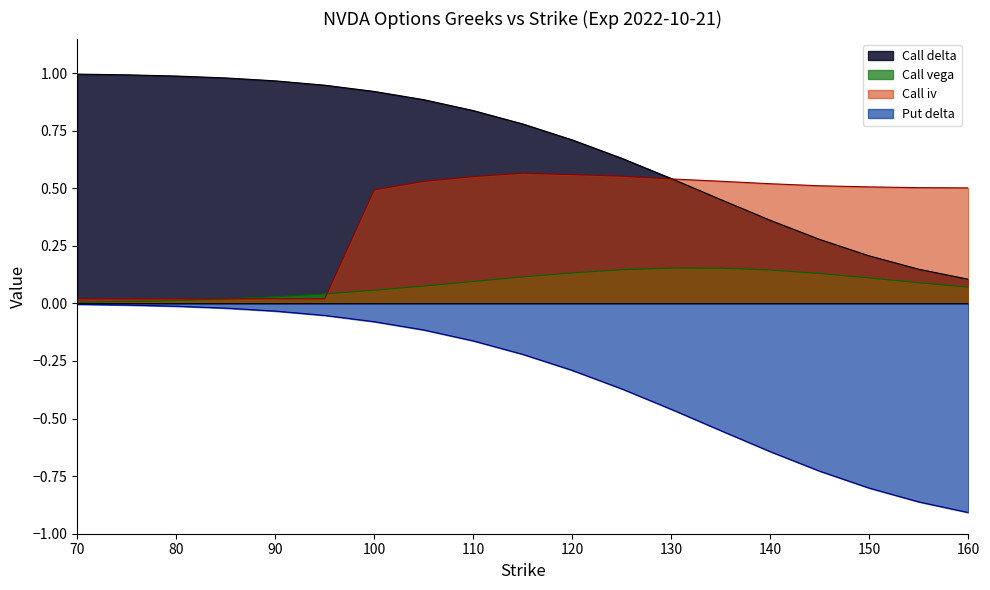

Reading left to right, extract all data points from this chart.

Call delta: 70=1.0	75=1.0	80=1.0	85=1.0	90=1.0	95=0.9	100=0.9	105=0.9	110=0.8	115=0.8	120=0.7	125=0.6	130=0.5	135=0.5	140=0.4	145=0.3	150=0.2	155=0.1	160=0.1
Call vega: 70=0.0	75=0.0	80=0.0	85=0.0	90=0.0	95=0.0	100=0.1	105=0.1	110=0.1	115=0.1	120=0.1	125=0.1	130=0.2	135=0.2	140=0.1	145=0.1	150=0.1	155=0.1	160=0.1
Call iv: 70=0.0	75=0.0	80=0.0	85=0.0	90=0.0	95=0.0	100=0.5	105=0.5	110=0.6	115=0.6	120=0.6	125=0.6	130=0.5	135=0.5	140=0.5	145=0.5	150=0.5	155=0.5	160=0.5
Put delta: 70=-0.0	75=-0.0	80=-0.0	85=-0.0	90=-0.0	95=-0.1	100=-0.1	105=-0.1	110=-0.2	115=-0.2	120=-0.3	125=-0.4	130=-0.5	135=-0.6	140=-0.6	145=-0.7	150=-0.8	155=-0.9	160=-0.9